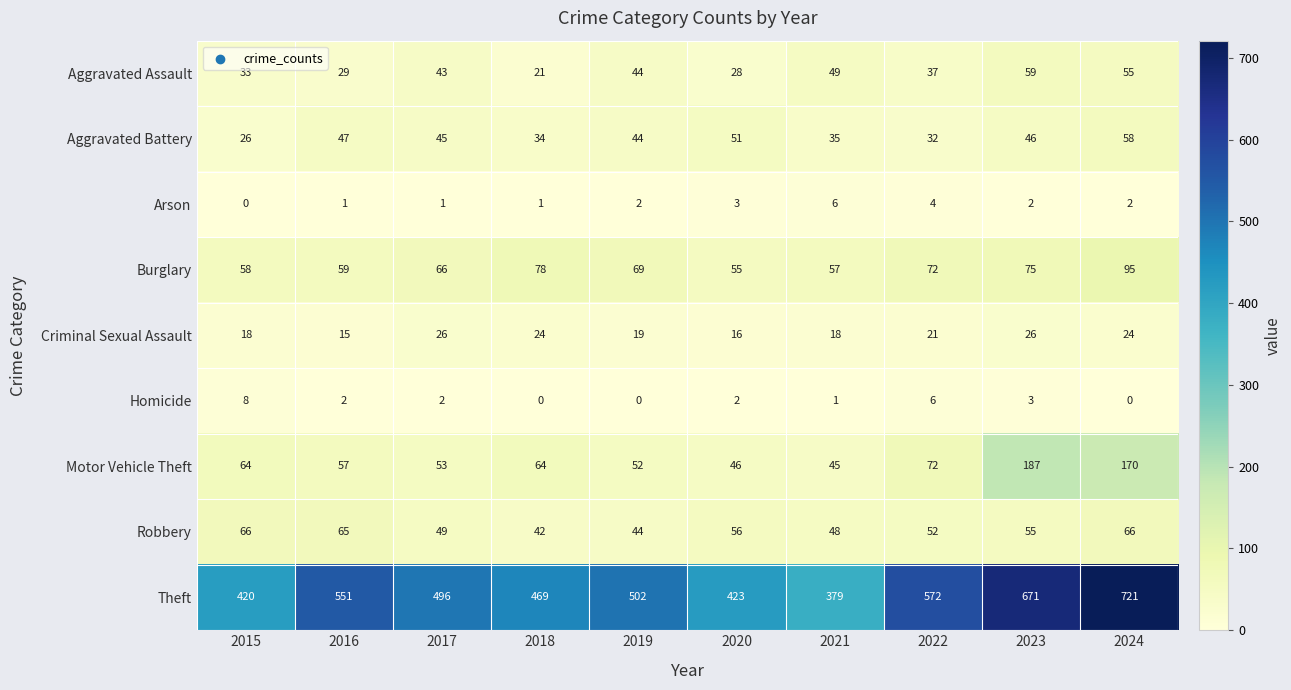

Is it true that Aggravated Assault equals 54 at 2022?

False